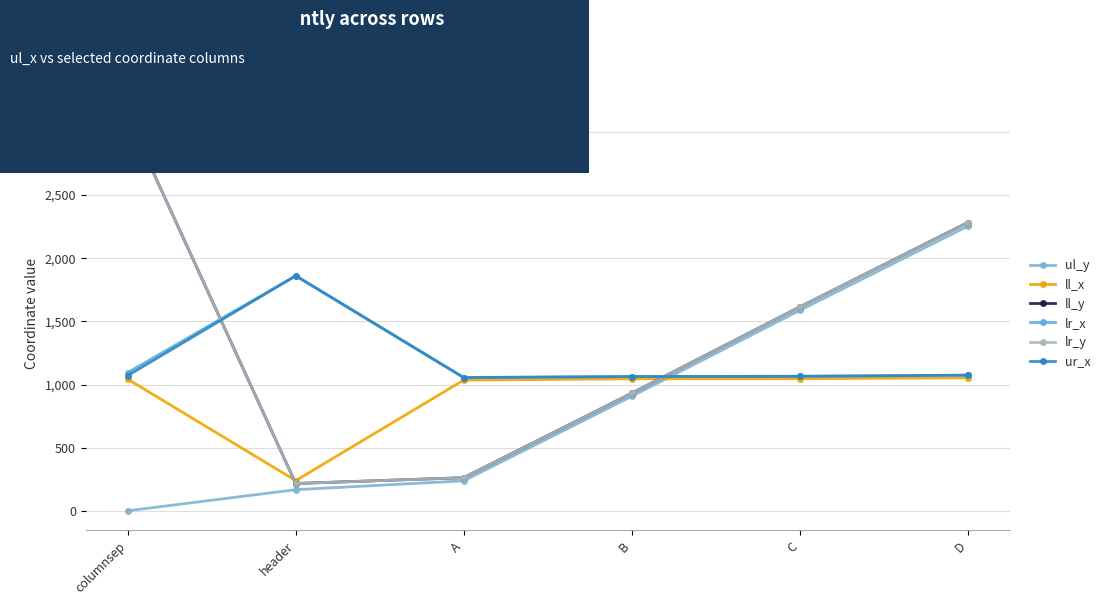

What is the value of the ll_x point at the 5th from the left?

1046